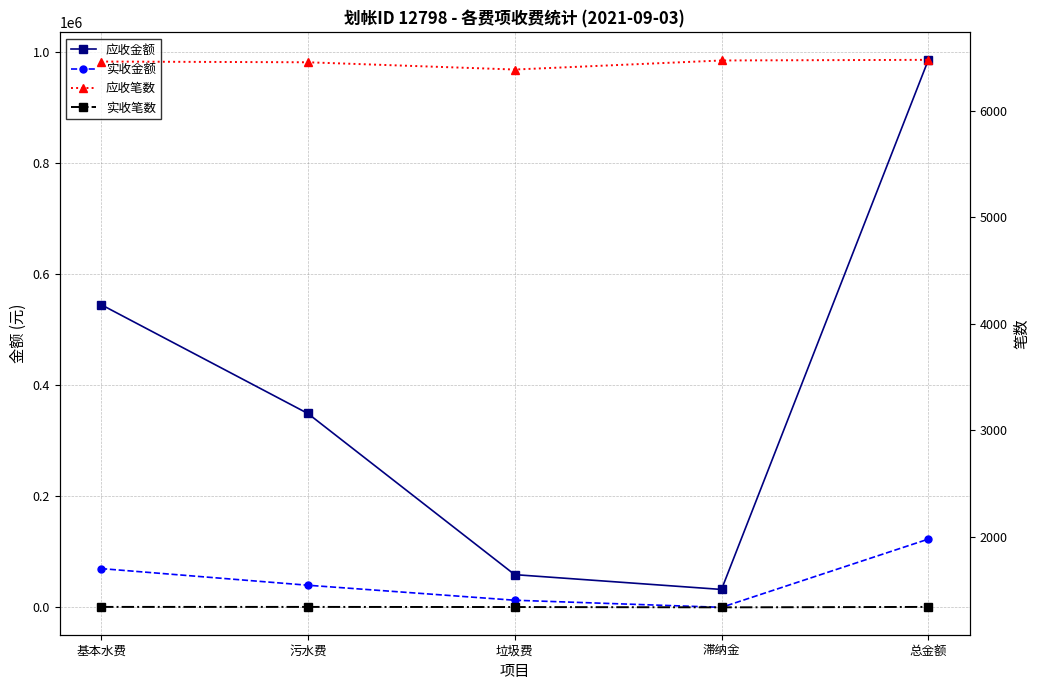

What is the total value across all series at 总金额?

1116301.6